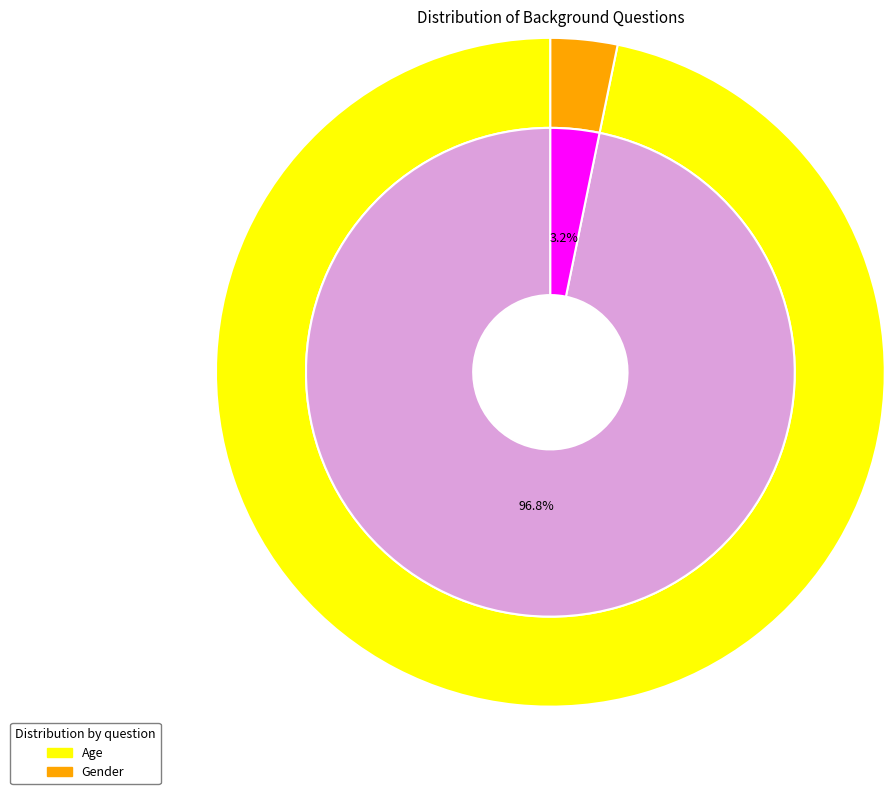

The Age slice represents 99% of the pie. True or false?

False